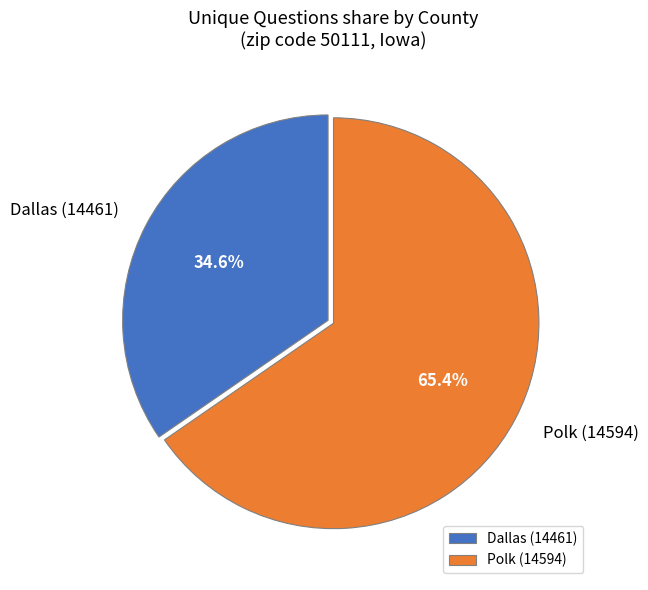

To the nearest percent, what is the difference between the largest and smallest slice percentages?

31%